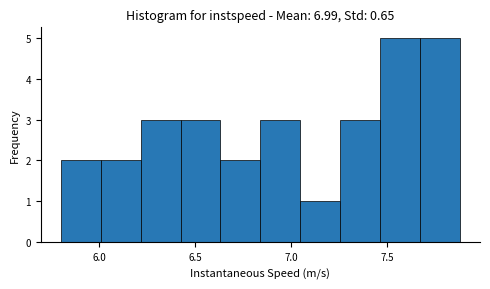

Reading left to right, list every bar in this chart as the range it spans on the x-axis followed by its height. Neither the bar edges nor the heights are printed on the chart, so give them approximately, as read against the axes.

5.80 to 6.00: 2
6.00 to 6.20: 2
6.20 to 6.40: 3
6.40 to 6.65: 3
6.65 to 6.85: 2
6.85 to 7.05: 3
7.05 to 7.25: 1
7.25 to 7.45: 3
7.45 to 7.65: 5
7.65 to 7.90: 5